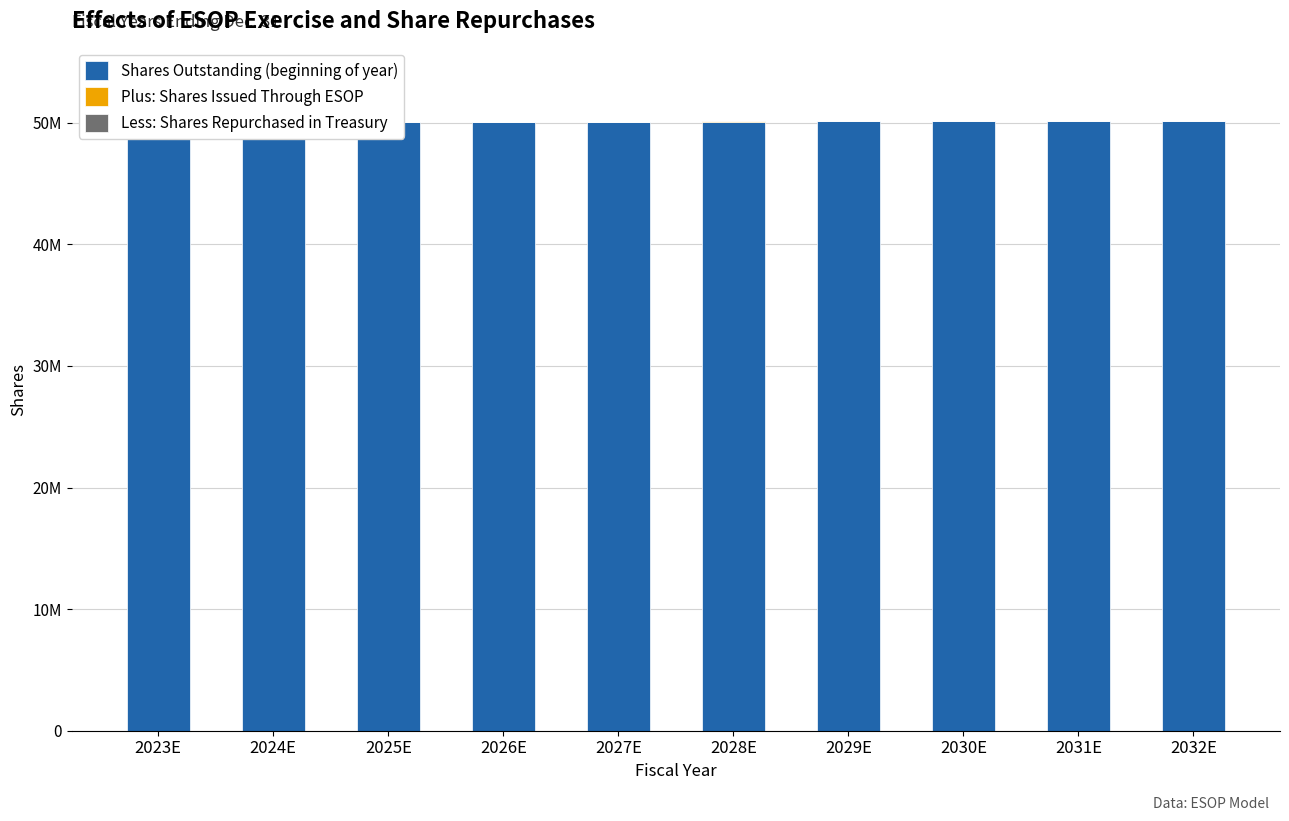

True or false: Plus: Shares Issued Through ESOP has a value of 17119.3 at 2025E.

True